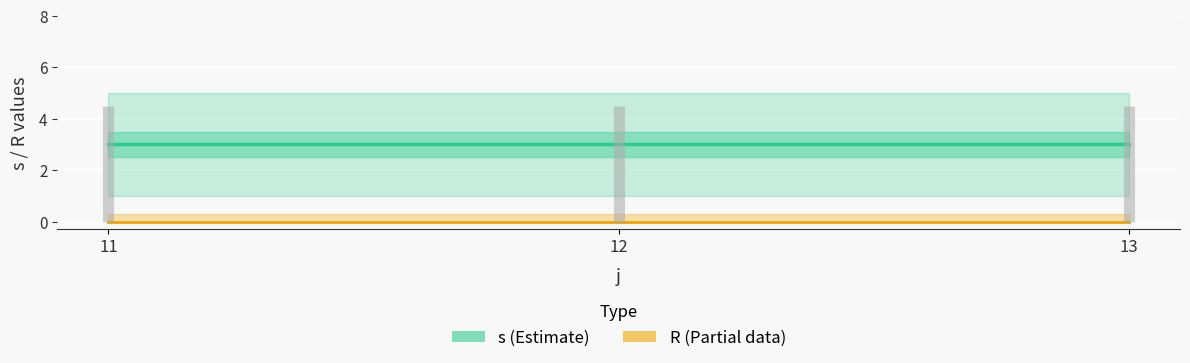

Between 11 and 12, which is larger?

11